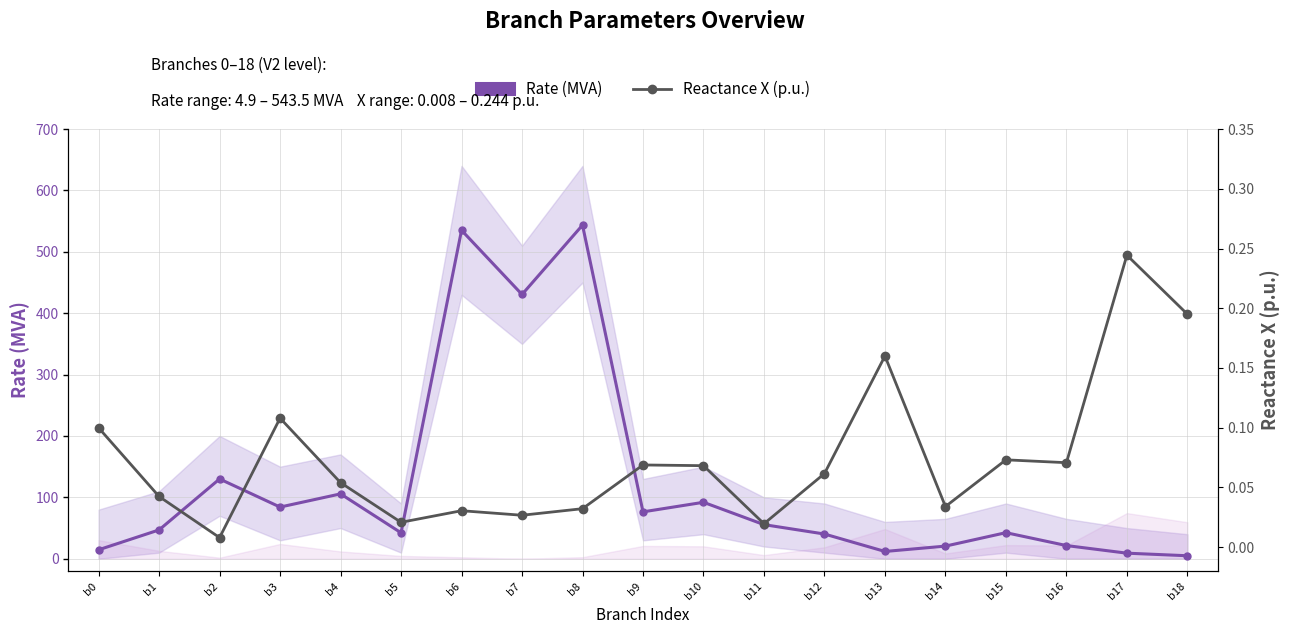

What is the difference between the maximum and minimum values in the Rate (MVA) series?

538.6